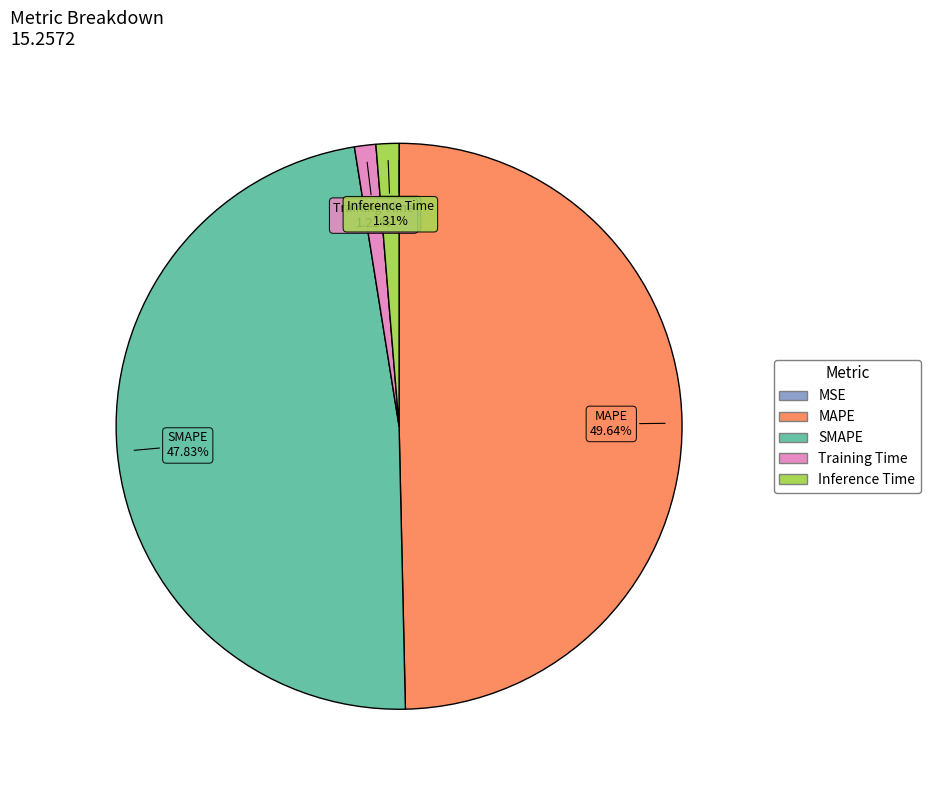

To the nearest percent, what is the combined percentage of SMAPE and Inference Time?

49%